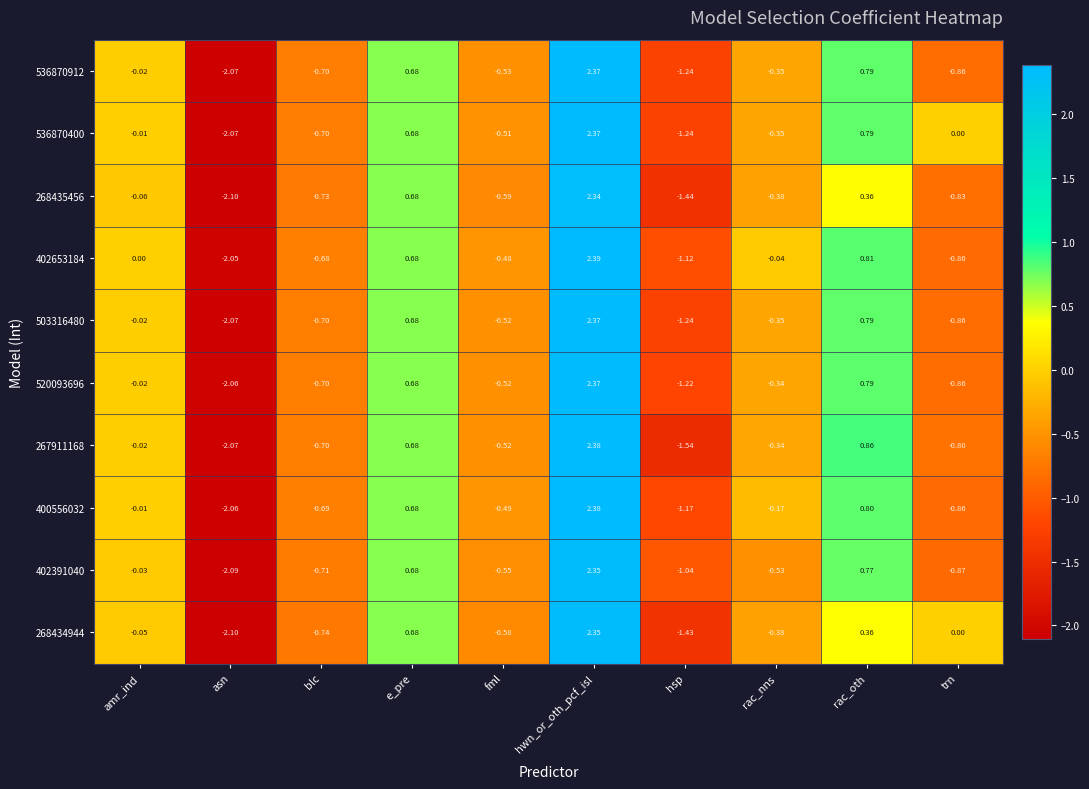

Which category has the highest value in the 400556032 series?

hwn_or_oth_pcf_isl